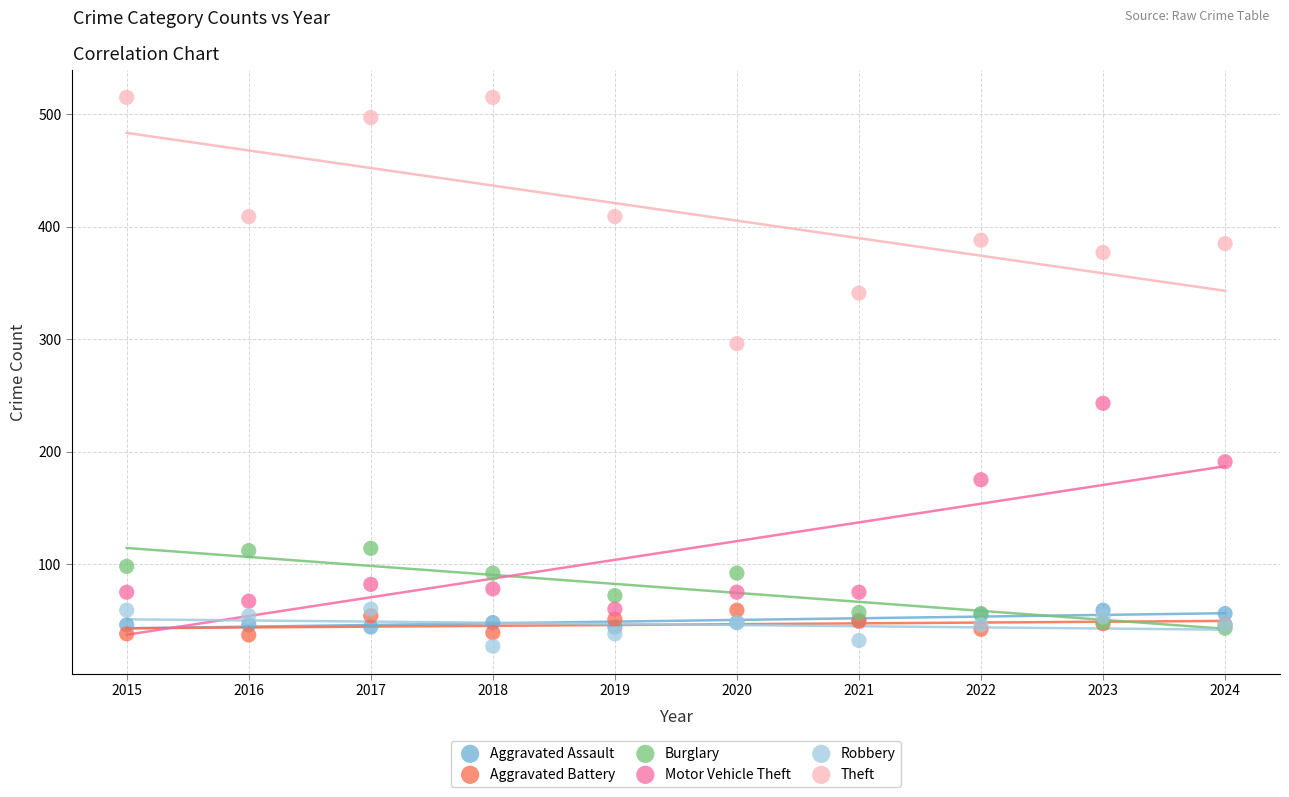

What are all the series names shown in the legend?

Aggravated Assault, Aggravated Battery, Burglary, Motor Vehicle Theft, Robbery, Theft